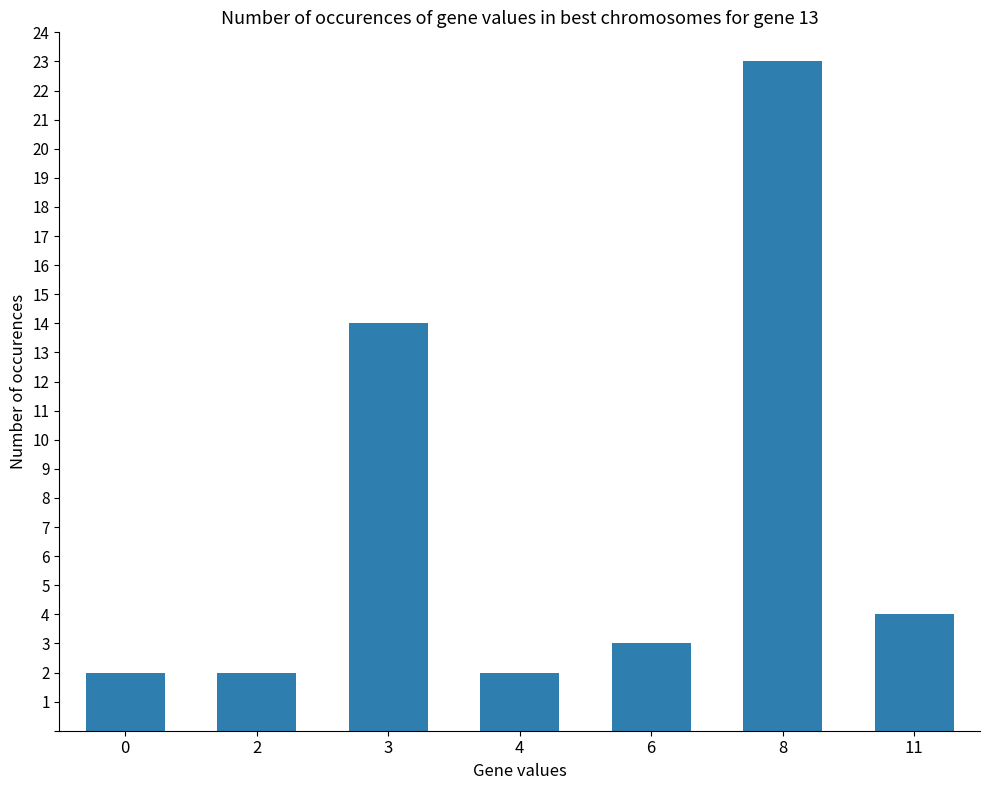

Reading left to right, list all the values displayed in this chart.

0=2	2=2	3=14	4=2	6=3	8=23	11=4